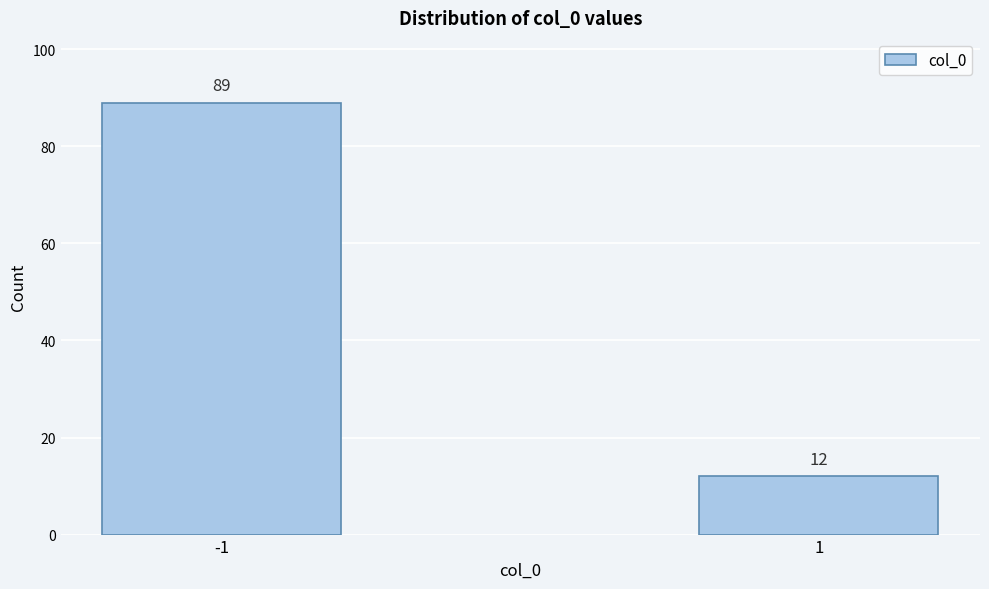

Reading left to right, transcribe all the data shown in this chart.

89	12